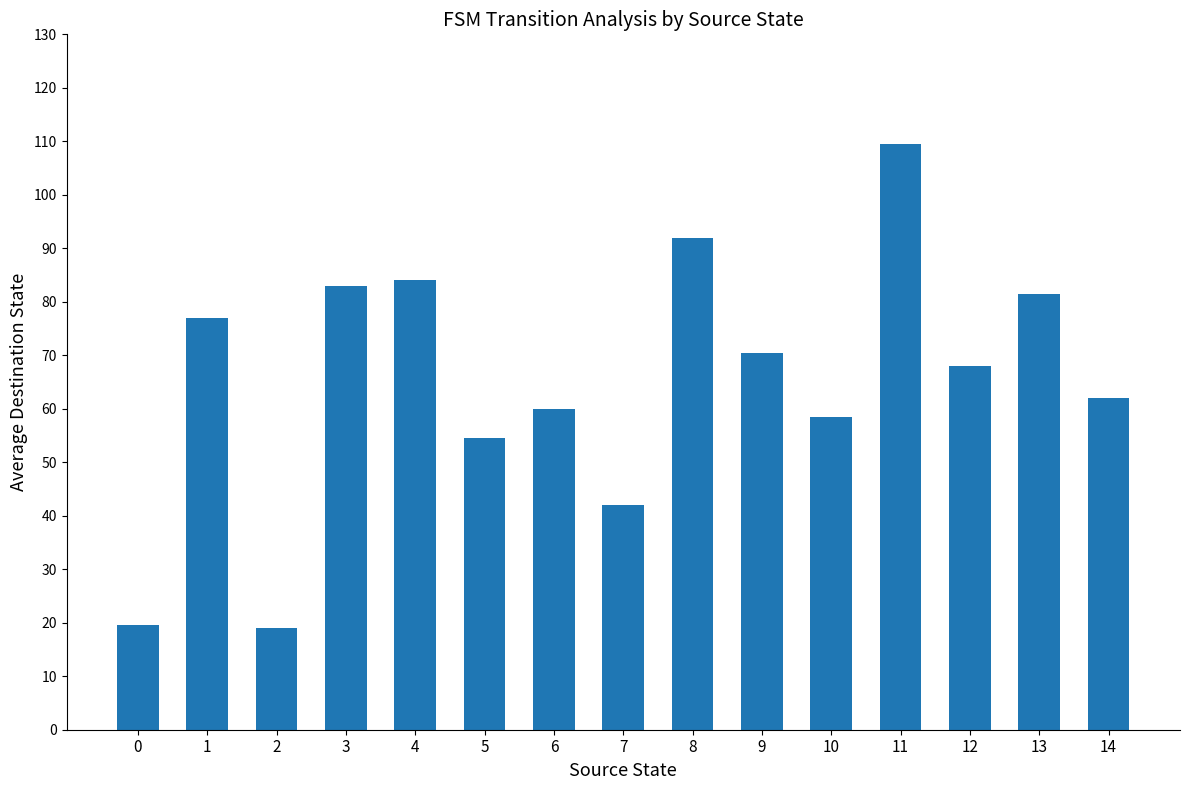

Does the chart contain any negative values?

No